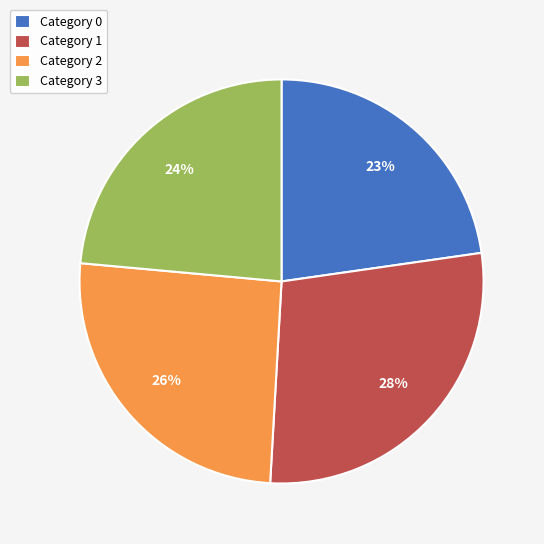

Is there a majority slice in this chart?

No